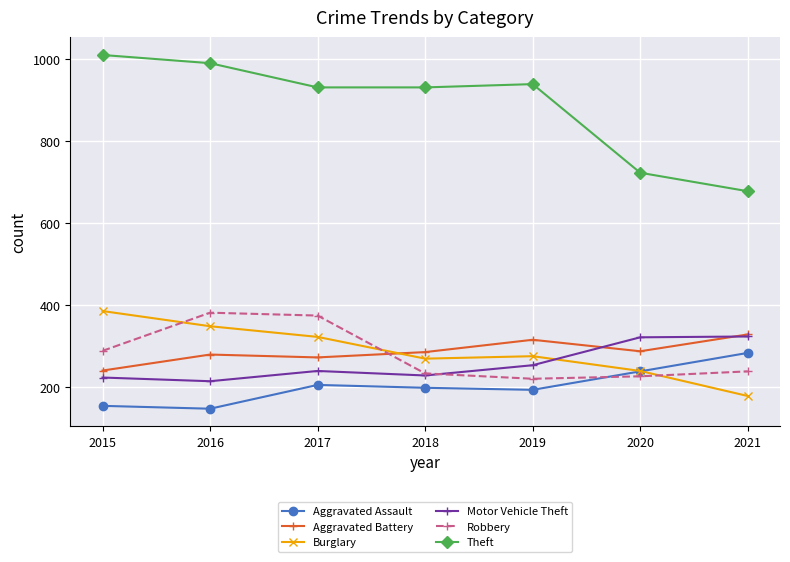

Which series has the widest spread of values?

Theft